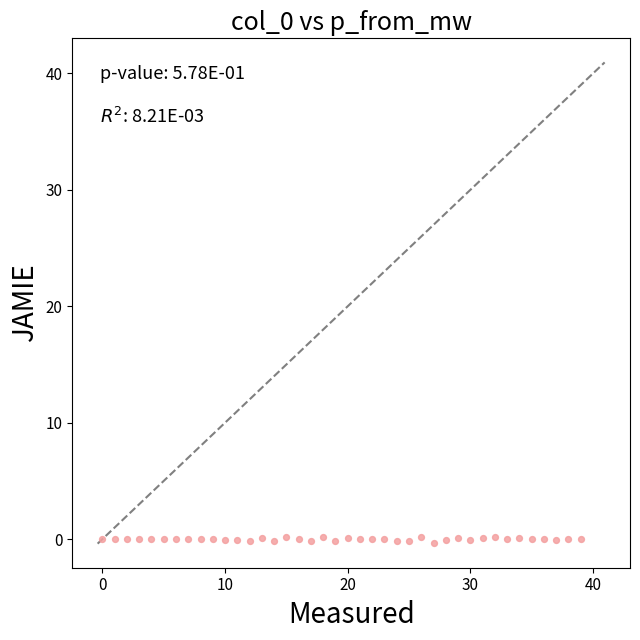

What is the range of Y values (max minus min)?

0.6